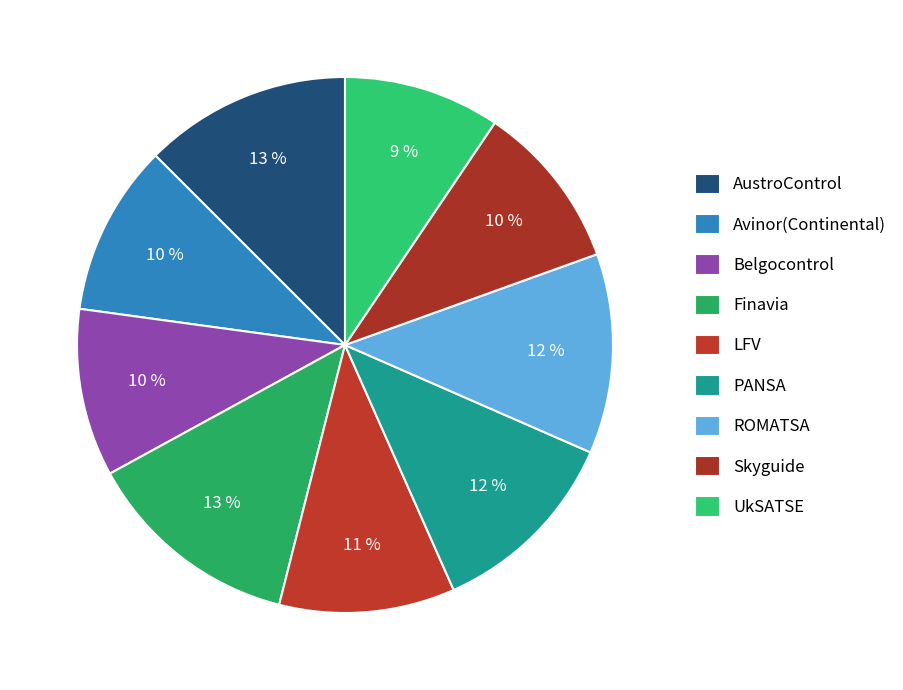

How many slices are in this pie chart?

9